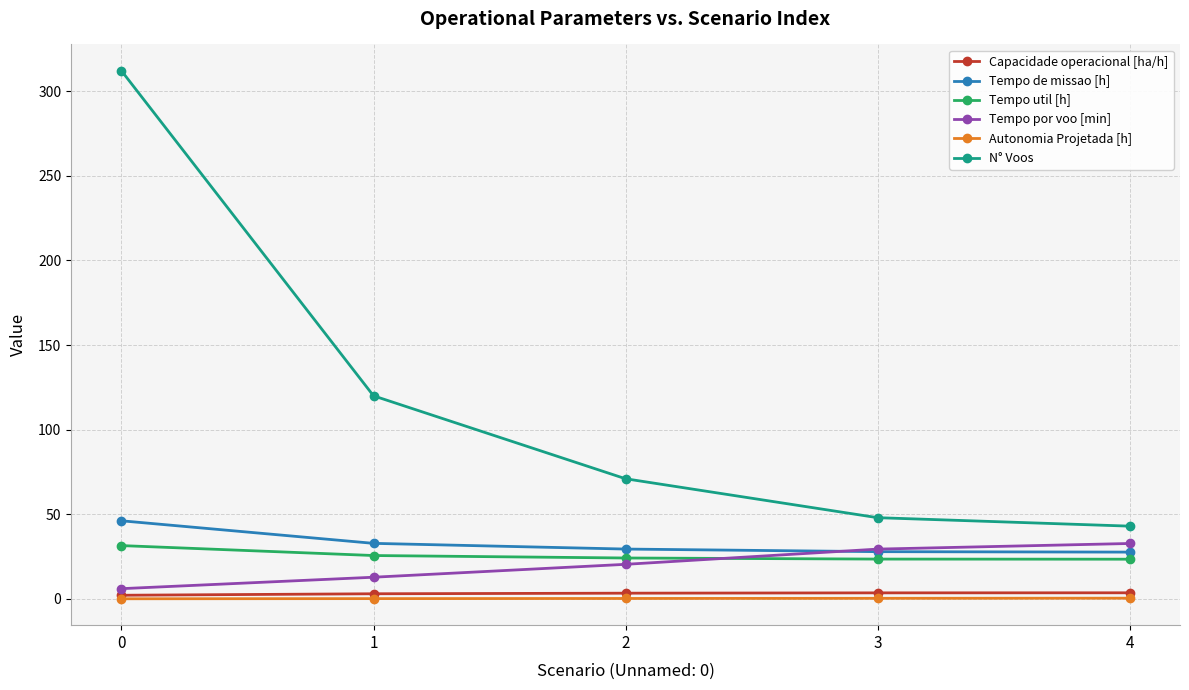

True or false: Tempo de missao [h] has a value of 29.5 at 2.

True